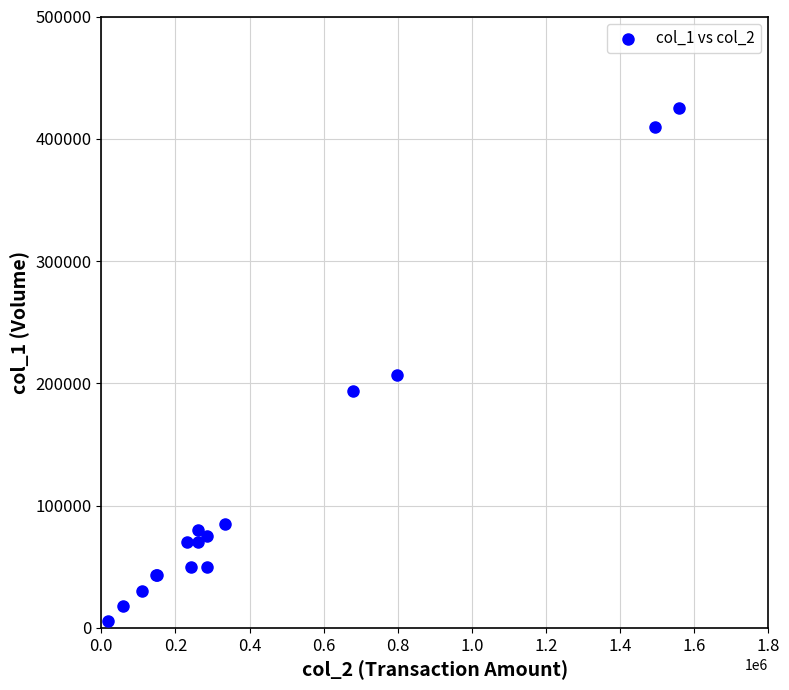

What Y value in the scatter plot is closest to 215500?

207000